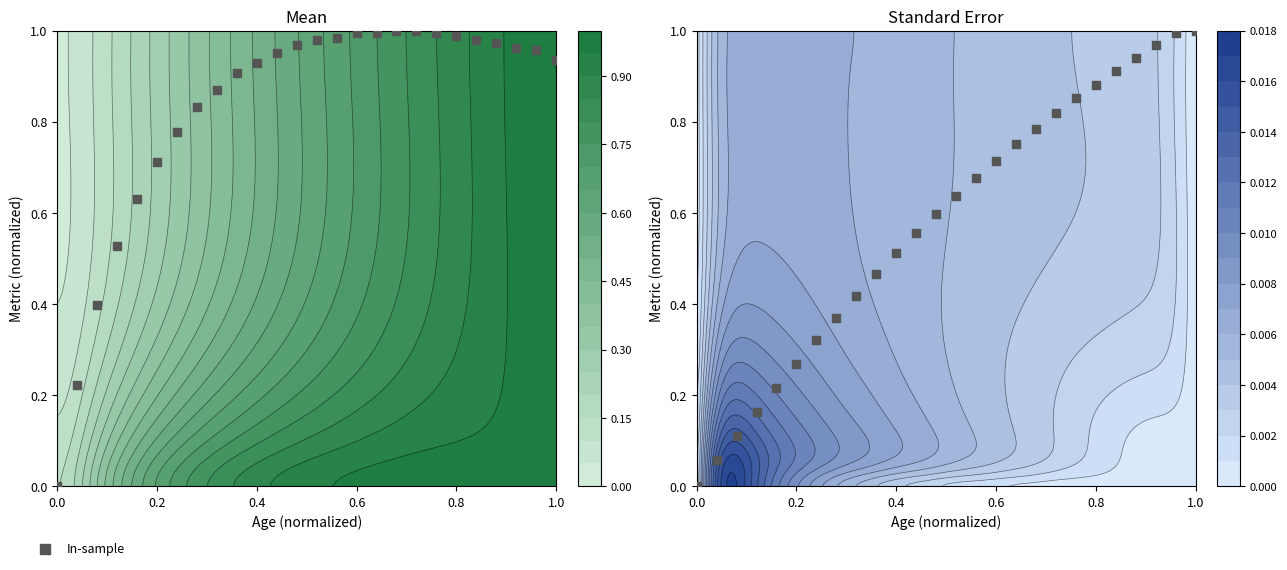

Reading right to left, list all the values displayed in this chart.

1.0	1.0	1.0	0.9	0.9	0.9	0.9	0.8	0.8	0.8	0.7	0.7	0.6	0.6	0.6	0.5	0.5	0.4	0.4	0.3	0.3	0.2	0.2	0.1	0.1	0.0